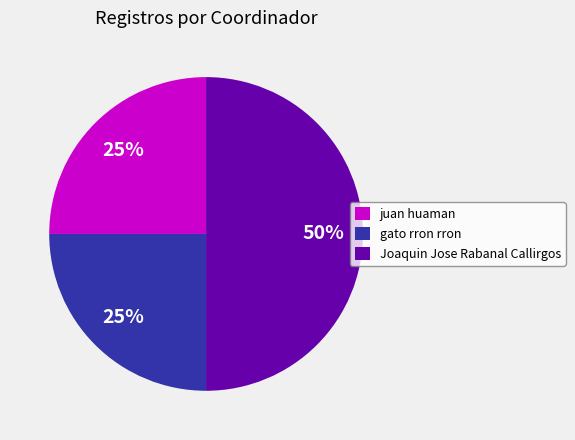

To the nearest percent, what is the difference between the largest and smallest slice percentages?

25%